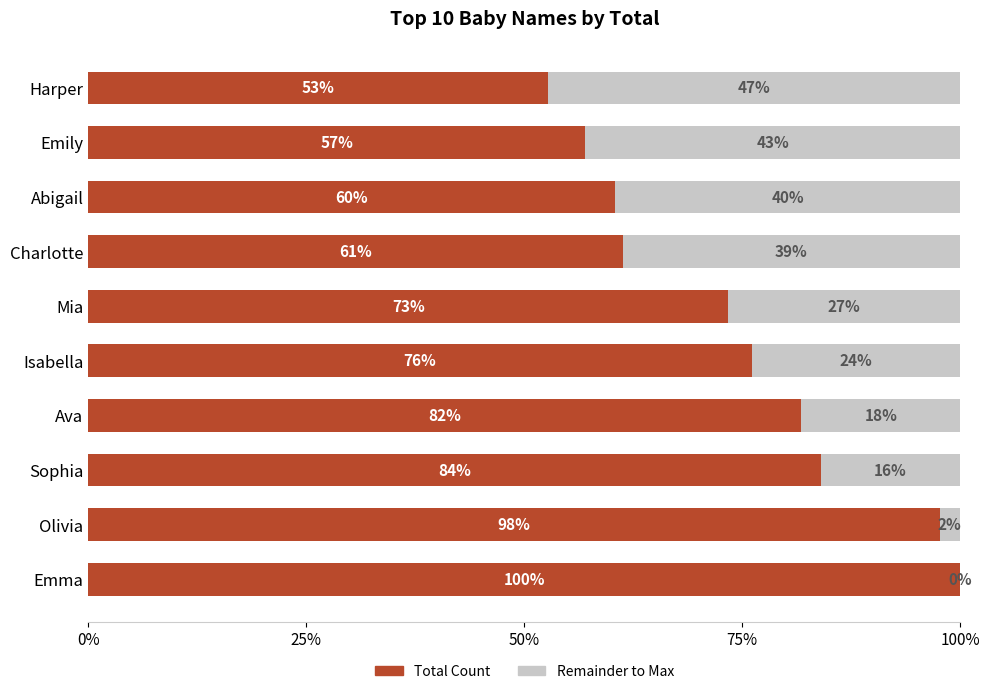

The Remainder series shows -0.2 at Emma. True or false?

False